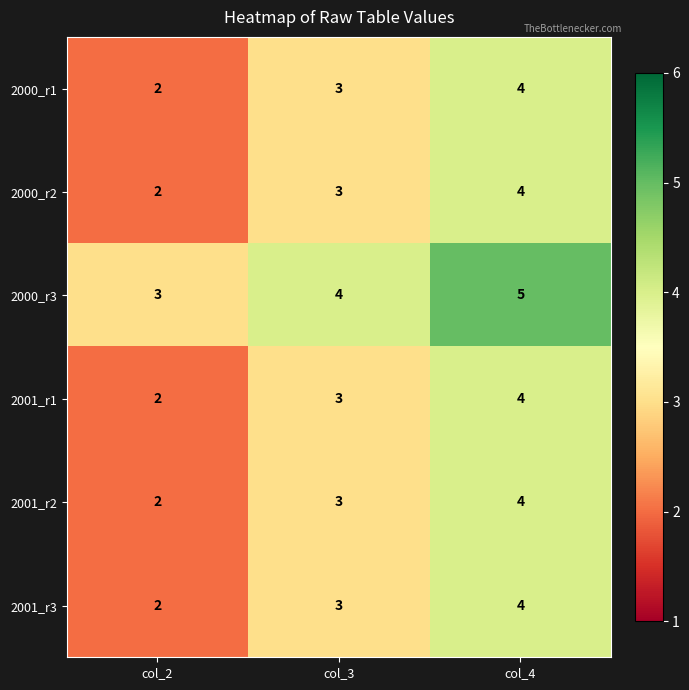

Reading left to right, transcribe all the data shown in this chart.

2000_r1: col_2=2	col_3=3	col_4=4
2000_r2: col_2=2	col_3=3	col_4=4
2000_r3: col_2=3	col_3=4	col_4=5
2001_r1: col_2=2	col_3=3	col_4=4
2001_r2: col_2=2	col_3=3	col_4=4
2001_r3: col_2=2	col_3=3	col_4=4